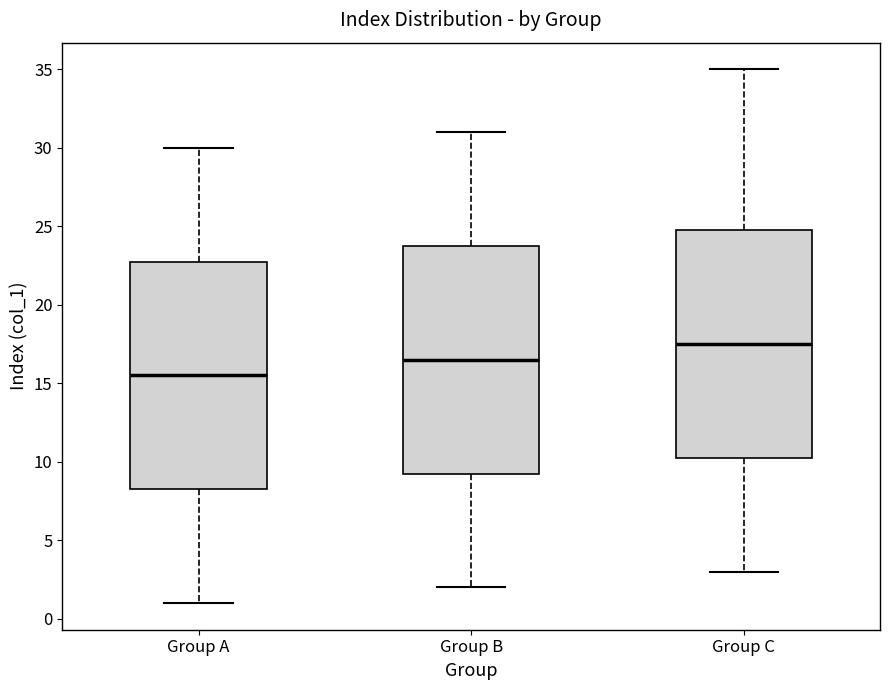

Reading left to right, transcribe this box plot: for each box, give where its median line is, the range the box spans, and where its two whiskers end, as read against the y-axis. The values are not printed on the chart, so give them approximately, as read against the axis.

Group A: median 15.5, box 8.5 to 23.0, whiskers 1.0 to 30.0
Group B: median 16.5, box 9.5 to 24.0, whiskers 2.0 to 31.0
Group C: median 17.5, box 10.5 to 25.0, whiskers 3.0 to 35.0